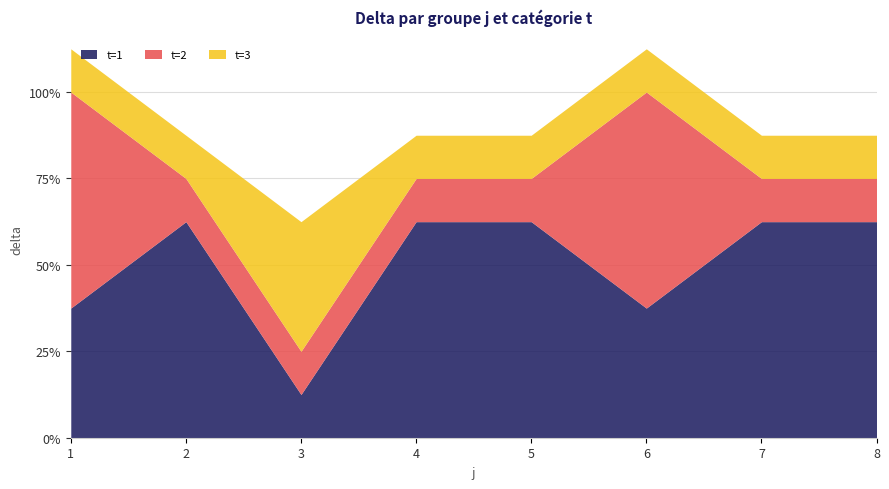

At how many categories does at least one series exceed 52?

7